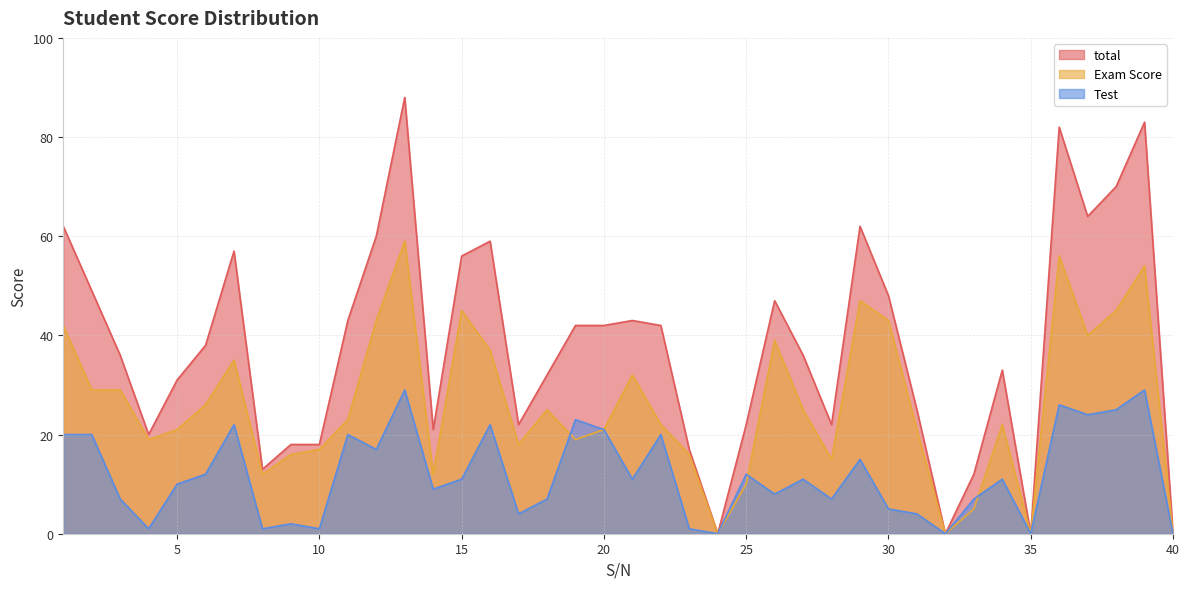

Reading left to right, extract all data points from this chart.

total: 62	49	36	20	31	38	57	13	18	18	43	60	88	21	56	59	22	32	42	42	43	42	17	0	22	47	36	22	62	48	25	0	12	33	0	82	64	70	83	0
Exam Score: 42	29	29	19	21	26	35	12	16	17	23	43	59	12	45	37	18	25	19	21	32	22	16	0	10	39	25	15	47	43	21	0	5	22	0	56	40	45	54	0
Test: 20	20	7	1	10	12	22	1	2	1	20	17	29	9	11	22	4	7	23	21	11	20	1	0	12	8	11	7	15	5	4	0	7	11	0	26	24	25	29	0